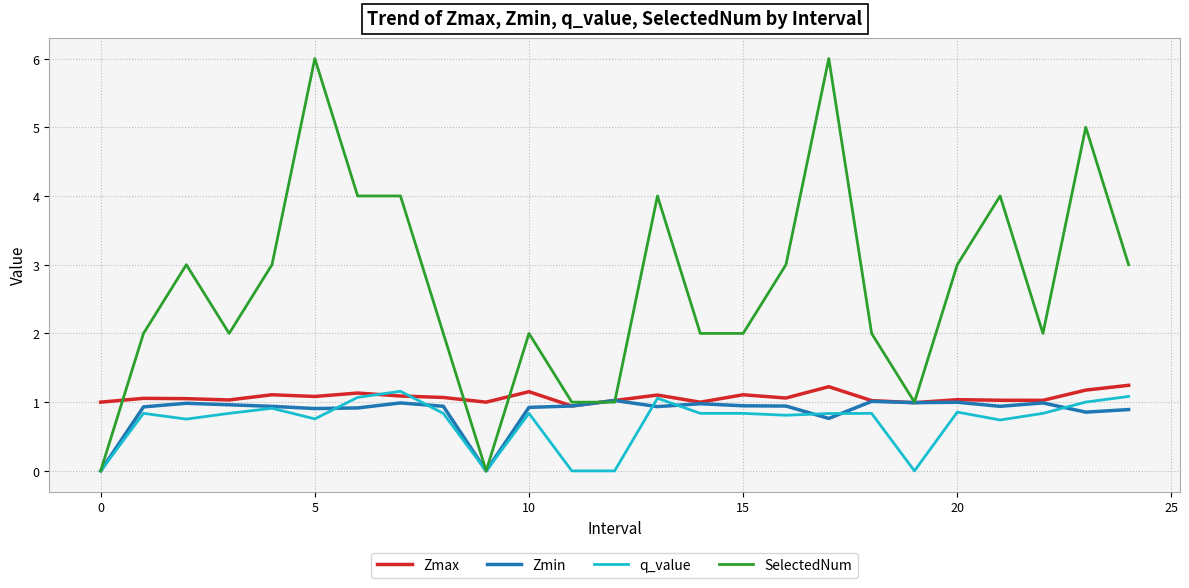

Which series has the largest total across all categories?

SelectedNum